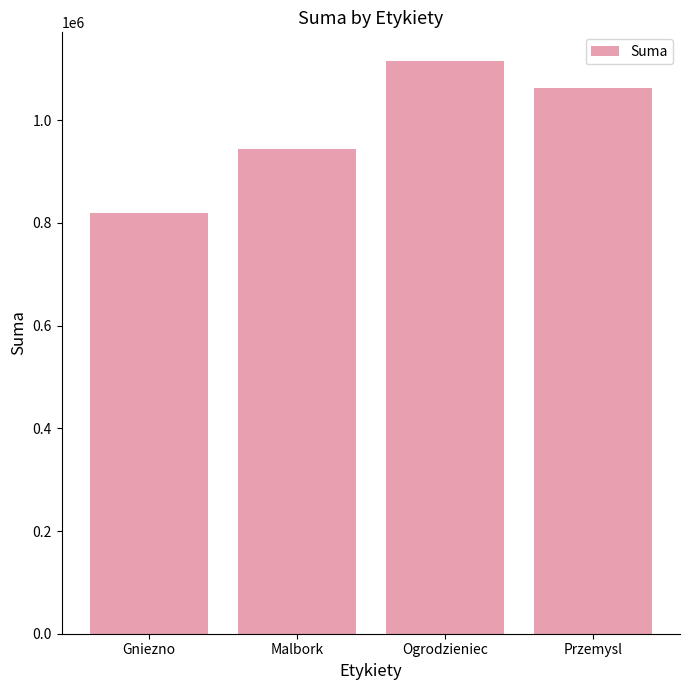

What is the smallest value displayed?

819000